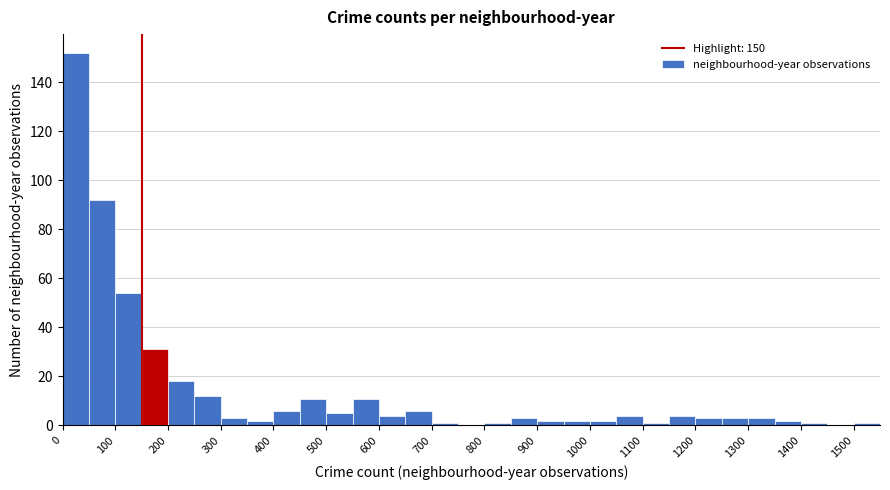

Reading left to right, transcribe this chart: for each bar, give the range it covers on the x-axis and its height. The values are not printed on the chart, so give them approximately, as read against the axis.

0 to 50: 152
50 to 100: 92
100 to 150: 54
150 to 200: 32
200 to 250: 18
250 to 300: 12
300 to 350: 4
350 to 400: 2
400 to 450: 6
450 to 500: 12
500 to 550: 6
550 to 600: 12
600 to 650: 4
650 to 700: 6
700 to 750: under 2
750 to 800: 0
800 to 850: under 2
850 to 900: 4
900 to 950: 2
950 to 1000: 2
1000 to 1050: 2
1050 to 1100: 4
1100 to 1150: under 2
1150 to 1200: 4
1200 to 1250: 4
1250 to 1300: 4
1300 to 1350: 4
1350 to 1400: 2
1400 to 1450: under 2
1450 to 1500: 0
1500 to 1550: under 2